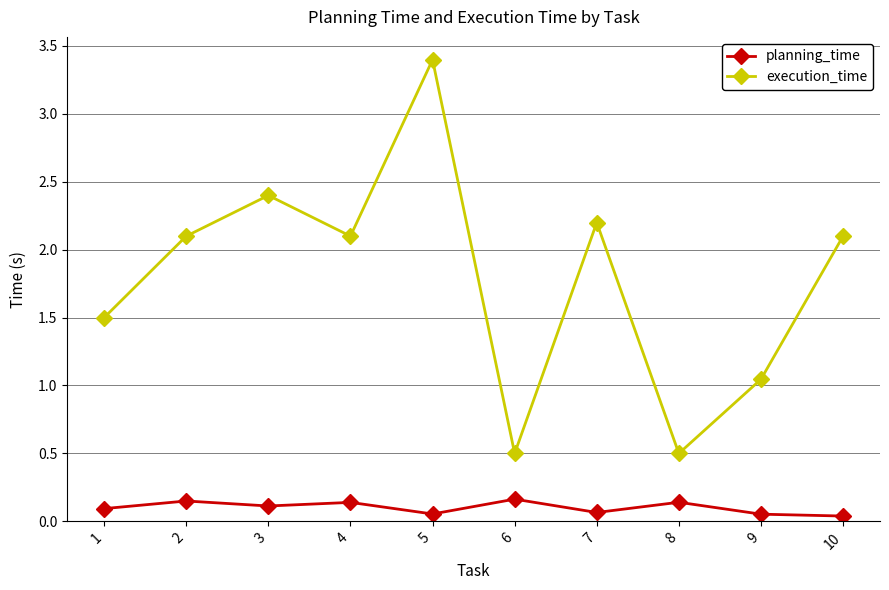

At 1, list the series in order from smallest to largest.

planning_time, execution_time